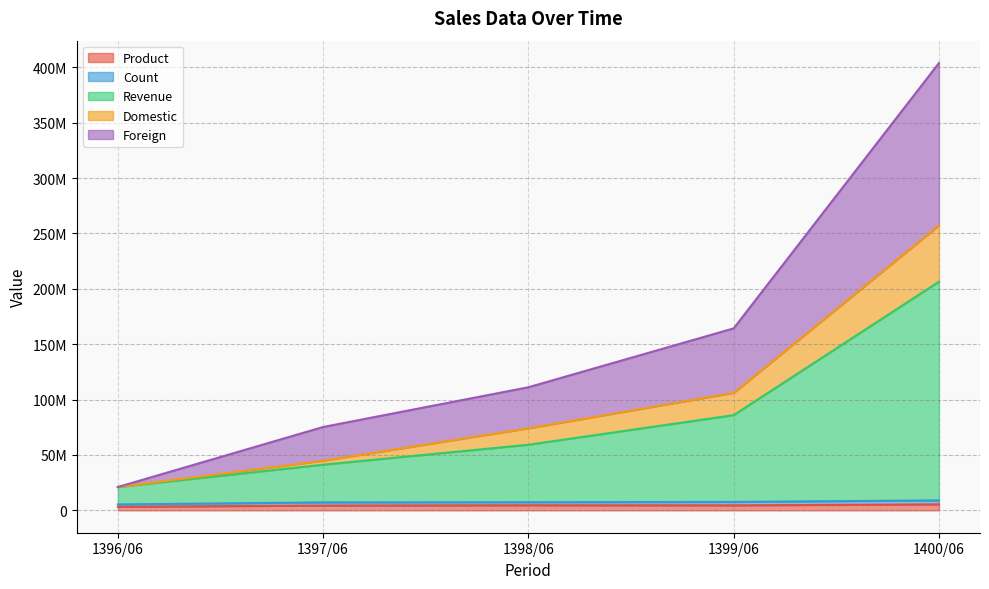

Count the number of data series in this chart.

5